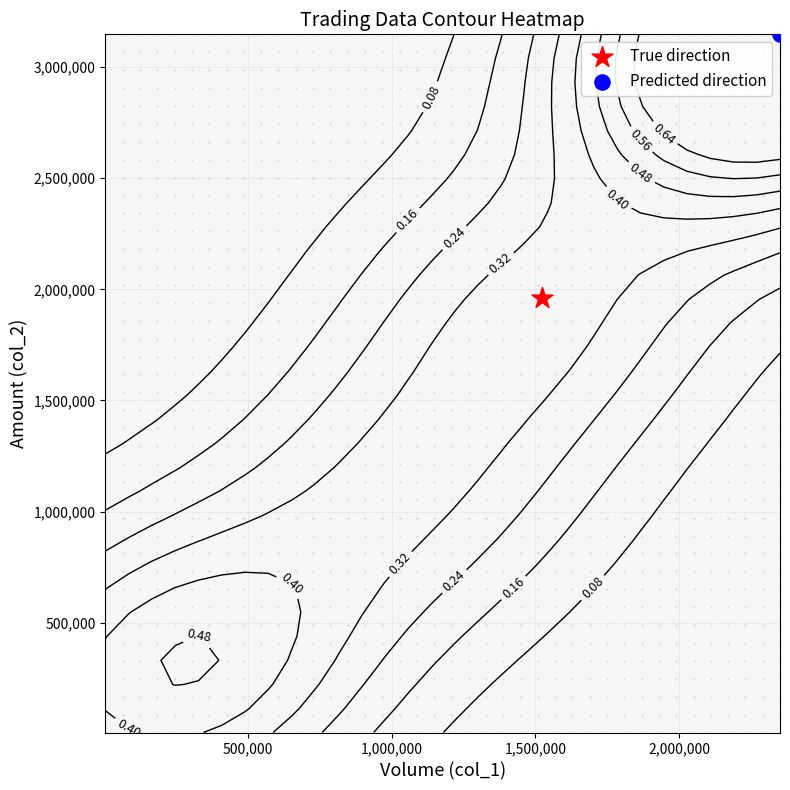

Is it true that col_1 equals 131000 at col_2?

True